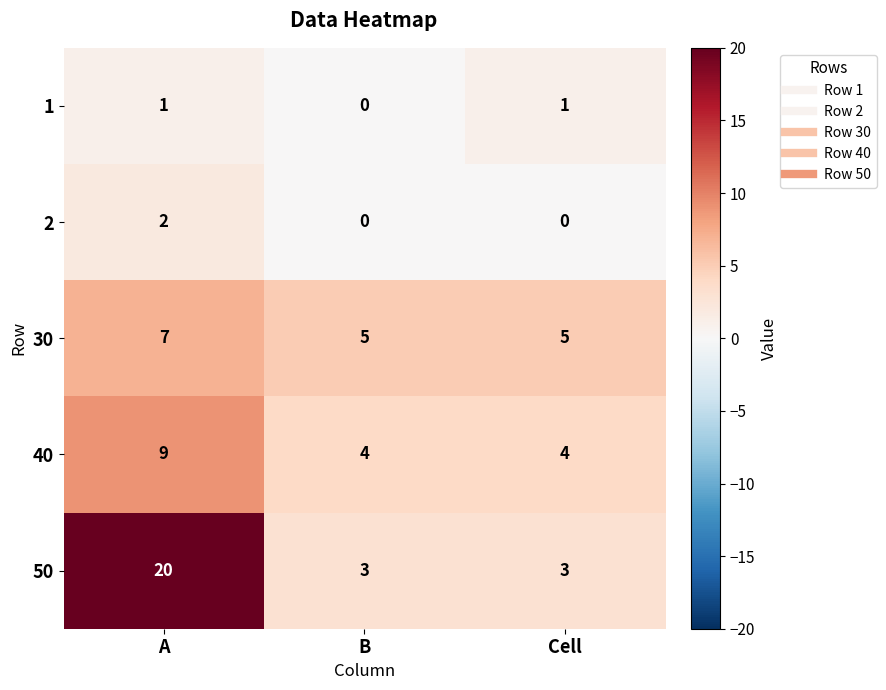

At which category is the sum across all series the highest?

A